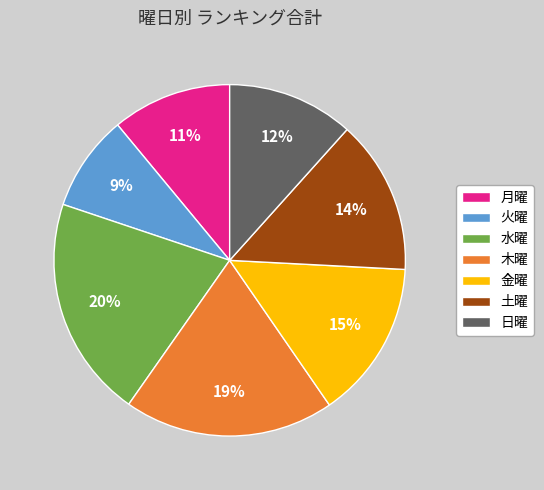

Is there any slice that represents more than half of the pie?

No